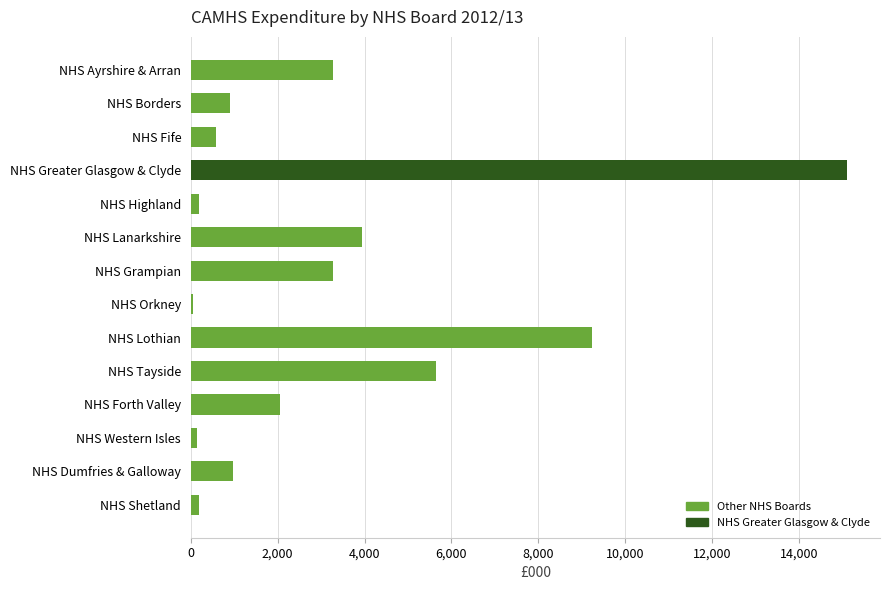

What is the change in value from NHS Greater Glasgow & Clyde to NHS Tayside?

-9471.7